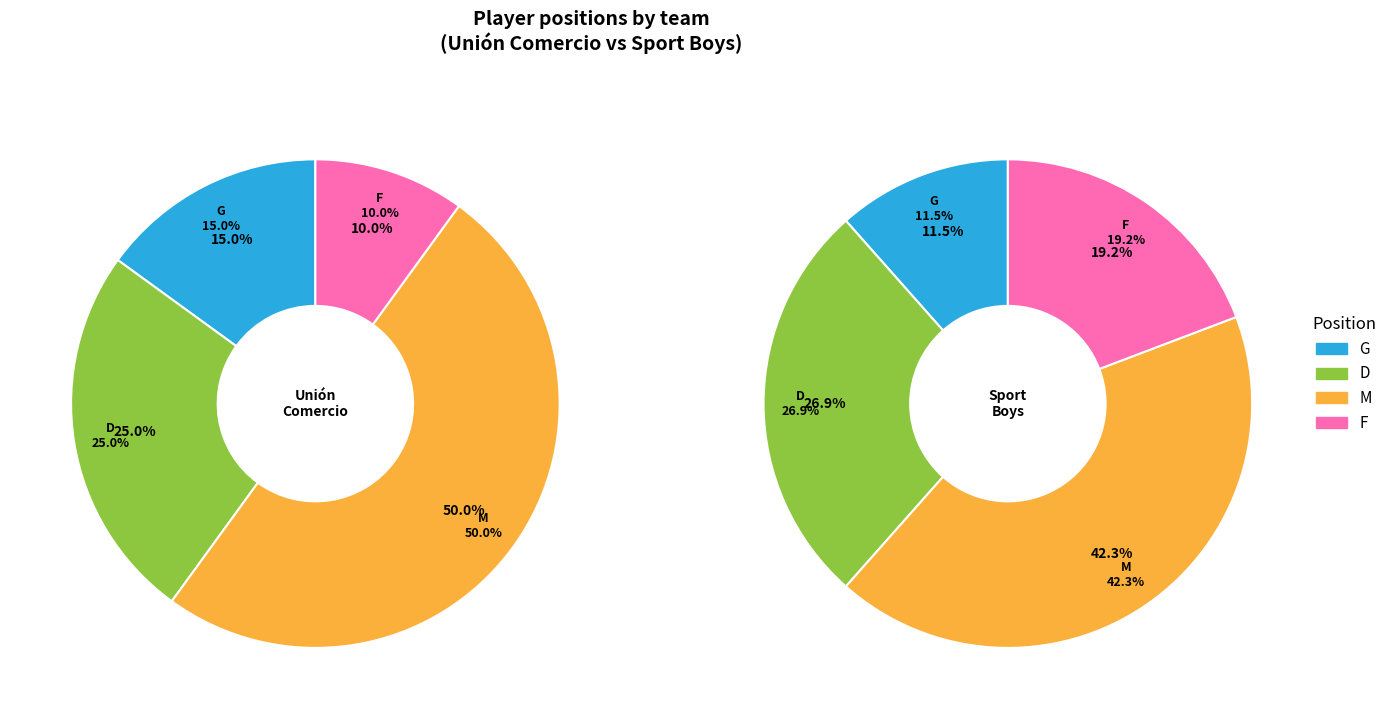

Which category has the biggest portion of the pie?

M